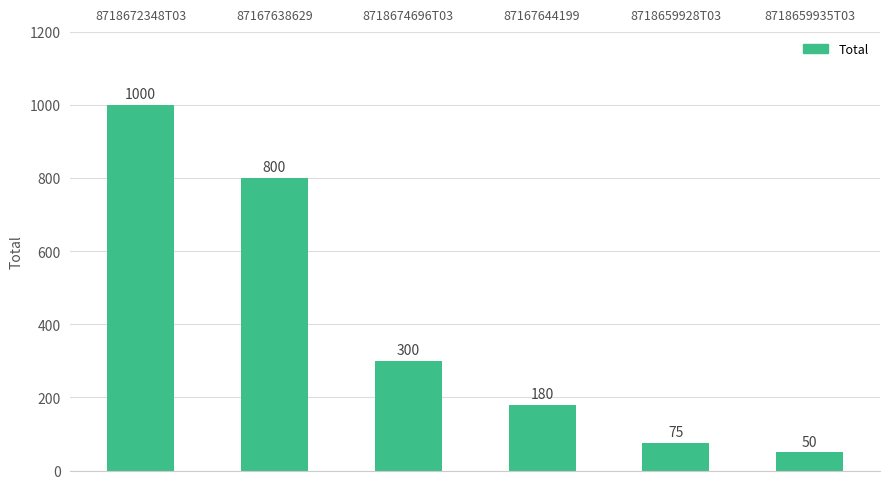

Reading left to right, extract all data points from this chart.

1000	800	300	180	75	50